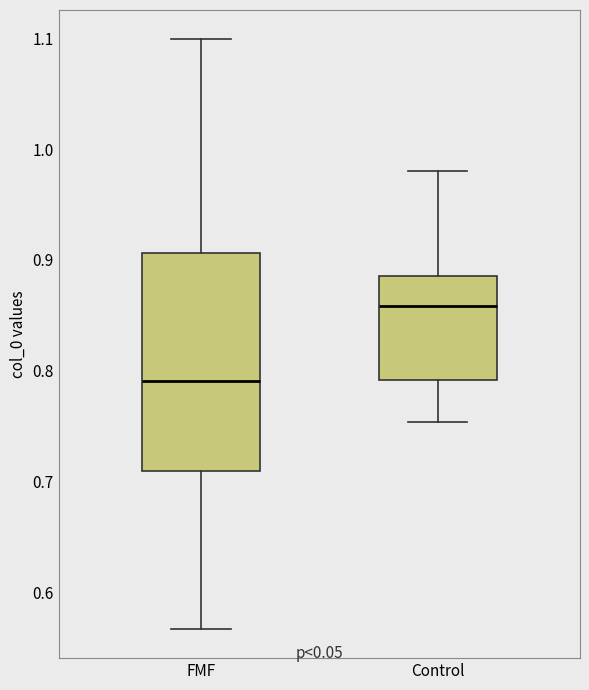

Reading left to right, transcribe this box plot: for each box, give where its median line is, the range the box spans, and where its two whiskers end, as read against the y-axis. The values are not printed on the chart, so give them approximately, as read against the axis.

FMF: median 0.79, box 0.71 to 0.91, whiskers 0.57 to 1.10
Control: median 0.86, box 0.79 to 0.89, whiskers 0.75 to 0.98